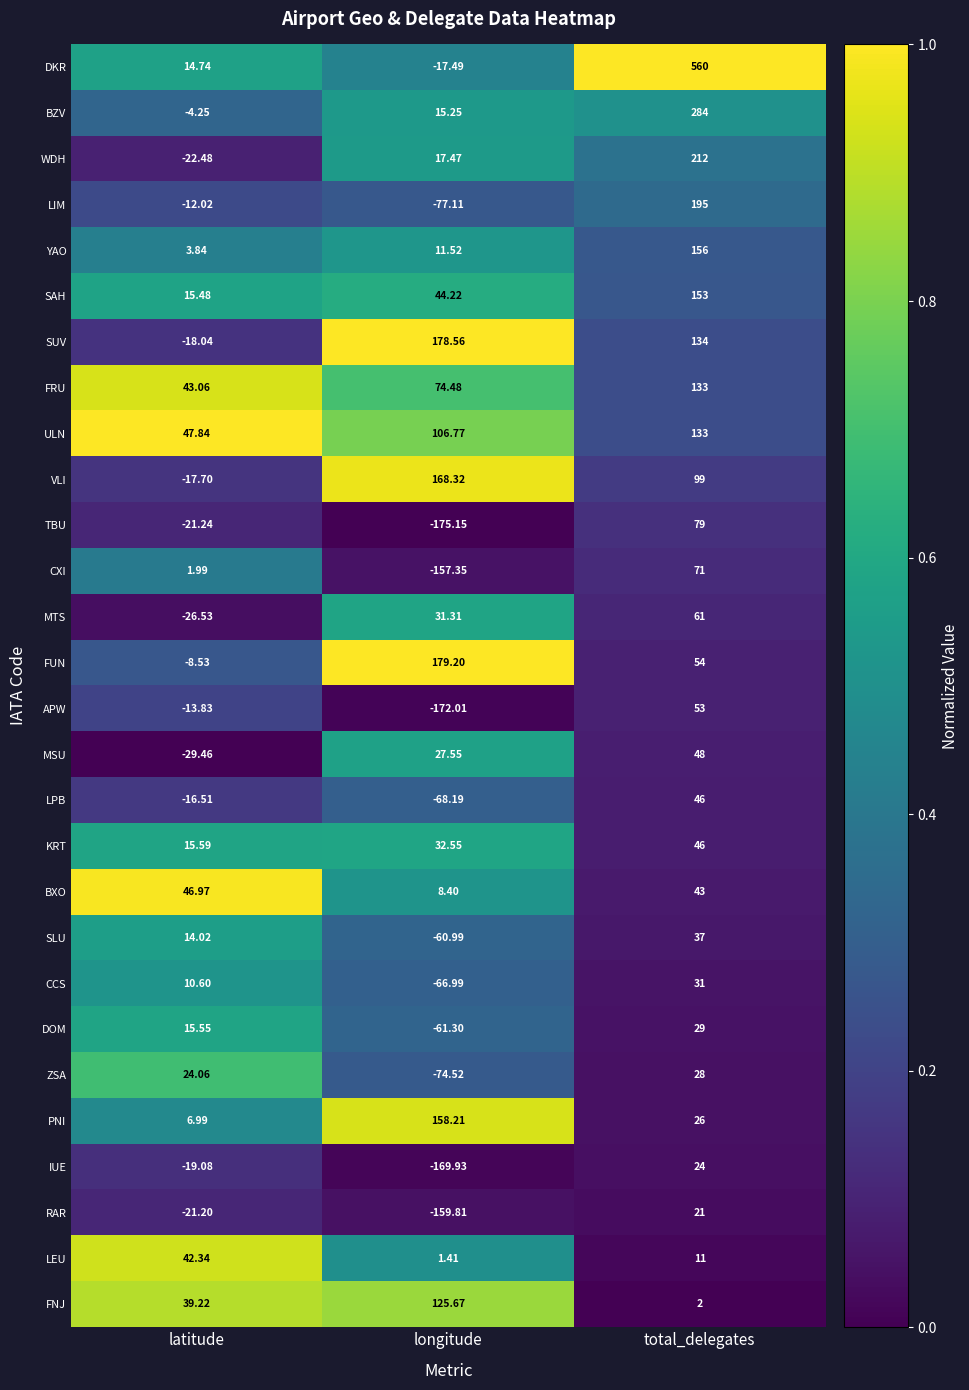

Which label corresponds to the smallest value in the chart?

longitude